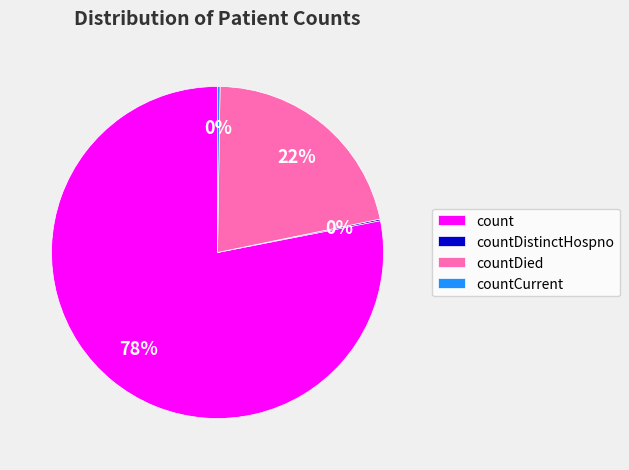

Is there a majority slice in this chart?

Yes